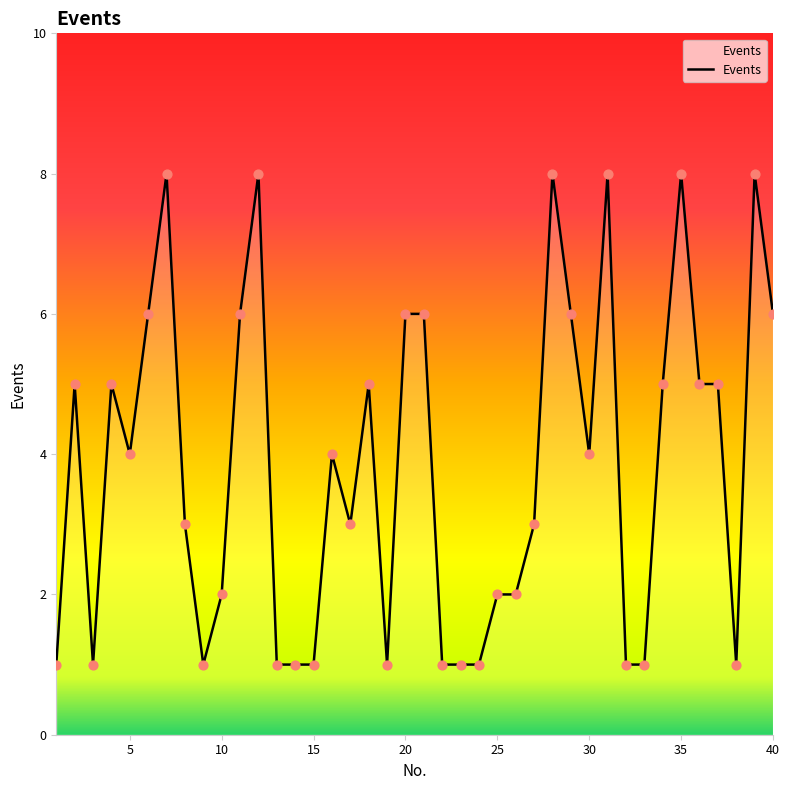

What is the maximum value shown in the chart?

8